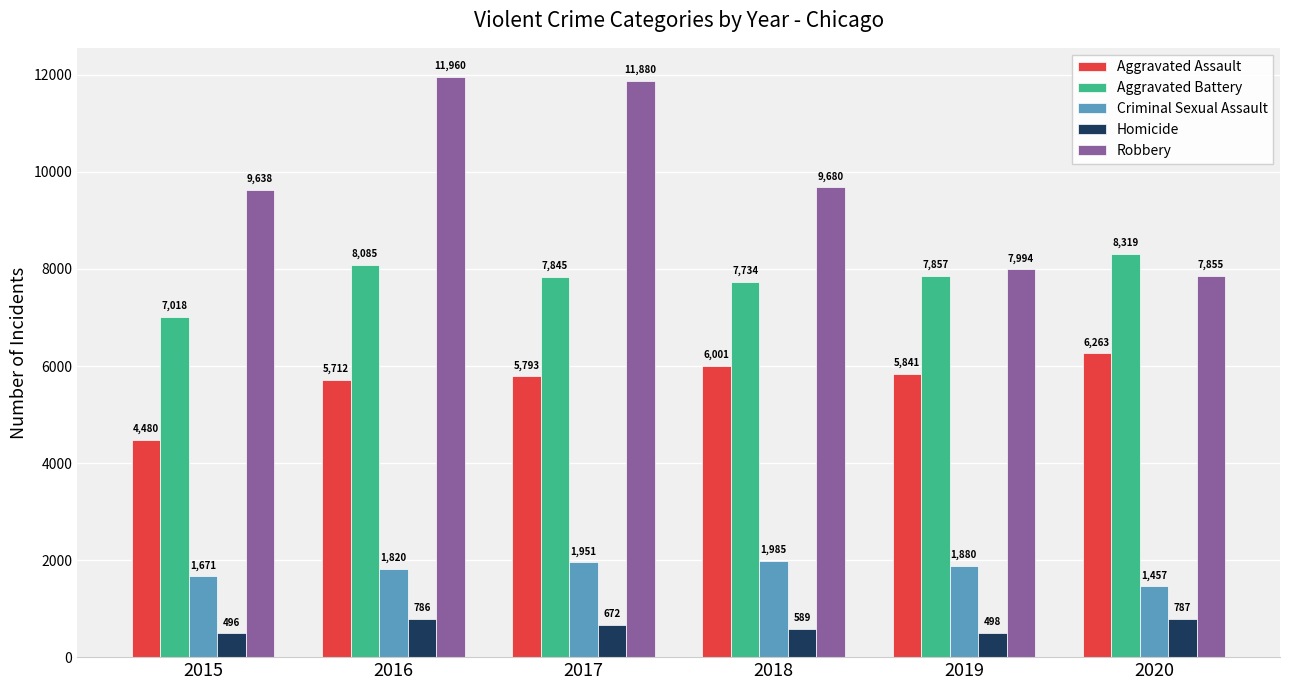

Reading right to left, transcribe all the data shown in this chart.

Aggravated Assault: 2020=6263	2019=5841	2018=6001	2017=5793	2016=5712	2015=4480
Aggravated Battery: 2020=8319	2019=7857	2018=7734	2017=7845	2016=8085	2015=7018
Criminal Sexual Assault: 2020=1457	2019=1880	2018=1985	2017=1951	2016=1820	2015=1671
Homicide: 2020=787	2019=498	2018=589	2017=672	2016=786	2015=496
Robbery: 2020=7855	2019=7994	2018=9680	2017=11880	2016=11960	2015=9638